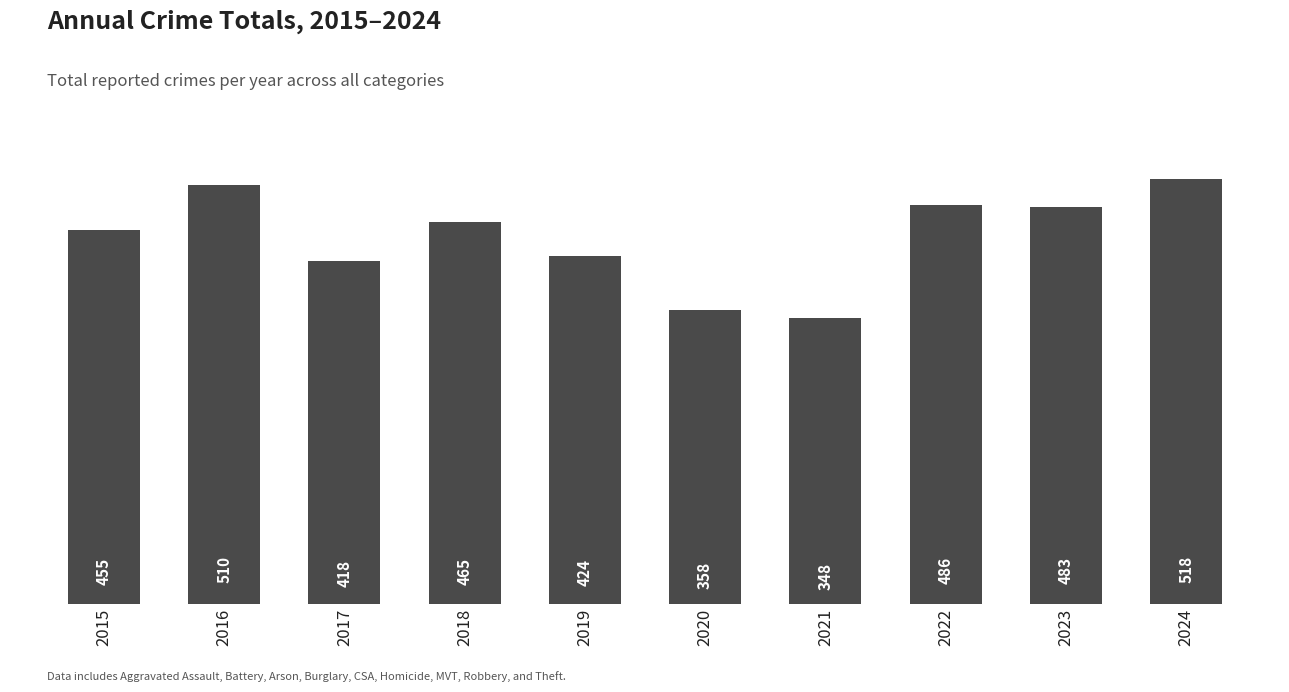

Reading left to right, list all the values displayed in this chart.

455	510	418	465	424	358	348	486	483	518